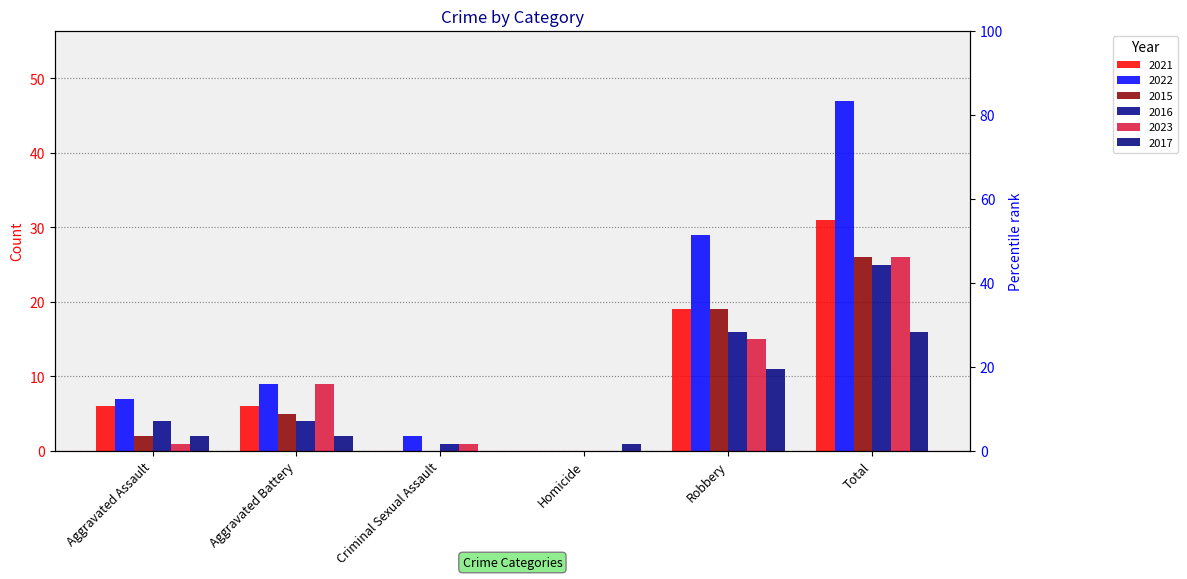

The value of 2015 at Aggravated Battery is 5. True or false?

True